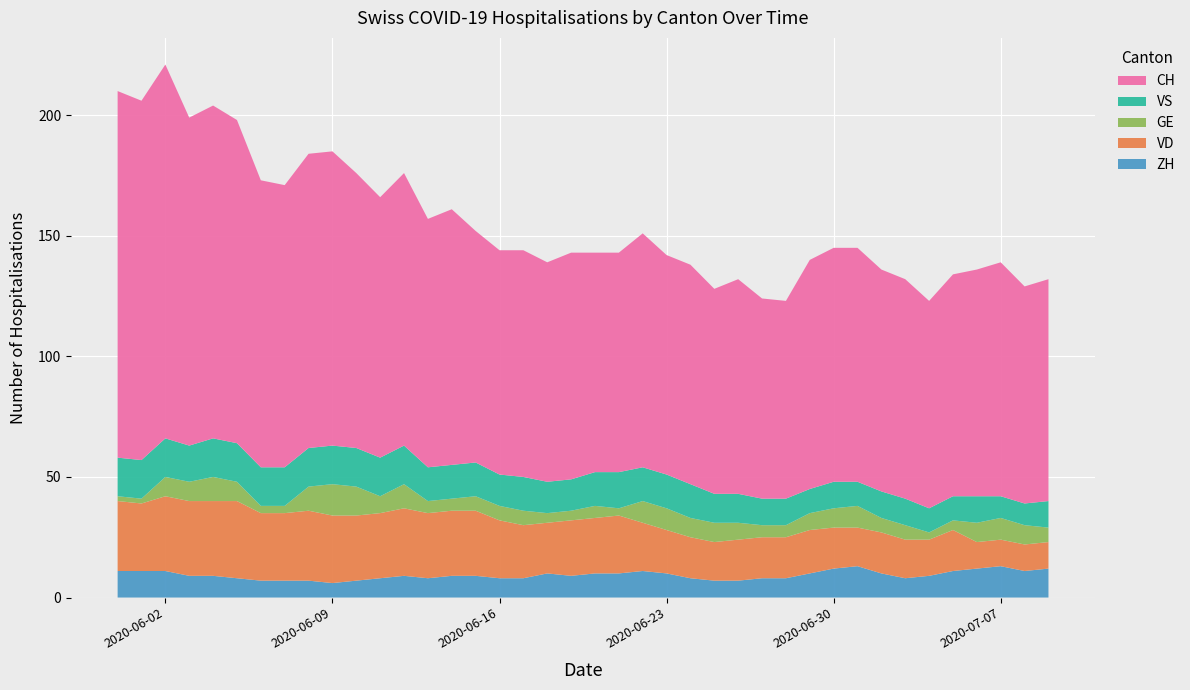

Reading left to right, list all the values displayed in this chart.

ZH: 2020-05-31=11	2020-06-01=11	2020-06-02=11	2020-06-03=9	2020-06-04=9	2020-06-05=8	2020-06-06=7	2020-06-07=7	2020-06-08=7	2020-06-09=6	2020-06-10=7	2020-06-11=8	2020-06-12=9	2020-06-13=8	2020-06-14=9	2020-06-15=9	2020-06-16=8	2020-06-17=8	2020-06-18=10	2020-06-19=9	2020-06-20=10	2020-06-21=10	2020-06-22=11	2020-06-23=10	2020-06-24=8	2020-06-25=7	2020-06-26=7	2020-06-27=8	2020-06-28=8	2020-06-29=10	2020-06-30=12	2020-07-01=13	2020-07-02=10	2020-07-03=8	2020-07-04=9	2020-07-05=11	2020-07-06=12	2020-07-07=13	2020-07-08=11	2020-07-09=12
VD: 2020-05-31=29	2020-06-01=28	2020-06-02=31	2020-06-03=31	2020-06-04=31	2020-06-05=32	2020-06-06=28	2020-06-07=28	2020-06-08=29	2020-06-09=28	2020-06-10=27	2020-06-11=27	2020-06-12=28	2020-06-13=27	2020-06-14=27	2020-06-15=27	2020-06-16=24	2020-06-17=22	2020-06-18=21	2020-06-19=23	2020-06-20=23	2020-06-21=24	2020-06-22=20	2020-06-23=18	2020-06-24=17	2020-06-25=16	2020-06-26=17	2020-06-27=17	2020-06-28=17	2020-06-29=18	2020-06-30=17	2020-07-01=16	2020-07-02=17	2020-07-03=16	2020-07-04=15	2020-07-05=17	2020-07-06=11	2020-07-07=11	2020-07-08=11	2020-07-09=11
GE: 2020-05-31=2	2020-06-01=2	2020-06-02=8	2020-06-03=8	2020-06-04=10	2020-06-05=8	2020-06-06=3	2020-06-07=3	2020-06-08=10	2020-06-09=13	2020-06-10=12	2020-06-11=7	2020-06-12=10	2020-06-13=5	2020-06-14=5	2020-06-15=6	2020-06-16=6	2020-06-17=6	2020-06-18=4	2020-06-19=4	2020-06-20=5	2020-06-21=3	2020-06-22=9	2020-06-23=9	2020-06-24=8	2020-06-25=8	2020-06-26=7	2020-06-27=5	2020-06-28=5	2020-06-29=7	2020-06-30=8	2020-07-01=9	2020-07-02=6	2020-07-03=6	2020-07-04=3	2020-07-05=4	2020-07-06=8	2020-07-07=9	2020-07-08=8	2020-07-09=6
VS: 2020-05-31=16	2020-06-01=16	2020-06-02=16	2020-06-03=15	2020-06-04=16	2020-06-05=16	2020-06-06=16	2020-06-07=16	2020-06-08=16	2020-06-09=16	2020-06-10=16	2020-06-11=16	2020-06-12=16	2020-06-13=14	2020-06-14=14	2020-06-15=14	2020-06-16=13	2020-06-17=14	2020-06-18=13	2020-06-19=13	2020-06-20=14	2020-06-21=15	2020-06-22=14	2020-06-23=14	2020-06-24=14	2020-06-25=12	2020-06-26=12	2020-06-27=11	2020-06-28=11	2020-06-29=10	2020-06-30=11	2020-07-01=10	2020-07-02=11	2020-07-03=11	2020-07-04=10	2020-07-05=10	2020-07-06=11	2020-07-07=9	2020-07-08=9	2020-07-09=11
CH: 2020-05-31=152	2020-06-01=149	2020-06-02=155	2020-06-03=136	2020-06-04=138	2020-06-05=134	2020-06-06=119	2020-06-07=117	2020-06-08=122	2020-06-09=122	2020-06-10=114	2020-06-11=108	2020-06-12=113	2020-06-13=103	2020-06-14=106	2020-06-15=96	2020-06-16=93	2020-06-17=94	2020-06-18=91	2020-06-19=94	2020-06-20=91	2020-06-21=91	2020-06-22=97	2020-06-23=91	2020-06-24=91	2020-06-25=85	2020-06-26=89	2020-06-27=83	2020-06-28=82	2020-06-29=95	2020-06-30=97	2020-07-01=97	2020-07-02=92	2020-07-03=91	2020-07-04=86	2020-07-05=92	2020-07-06=94	2020-07-07=97	2020-07-08=90	2020-07-09=92